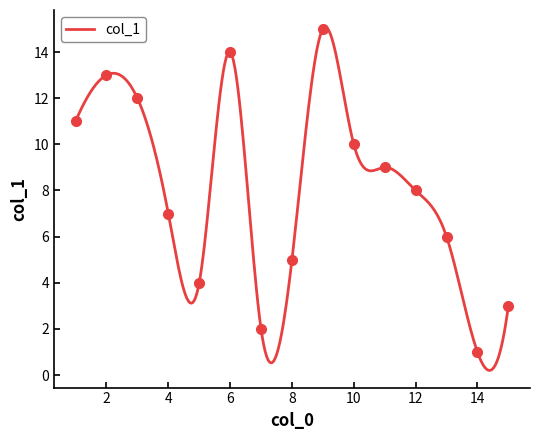

What is the ratio of the value at 14 to the value at 5?

0.2